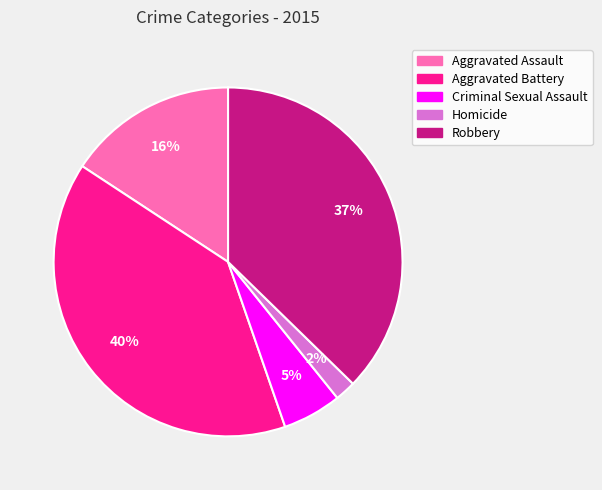

The Robbery slice represents 25% of the pie. True or false?

False